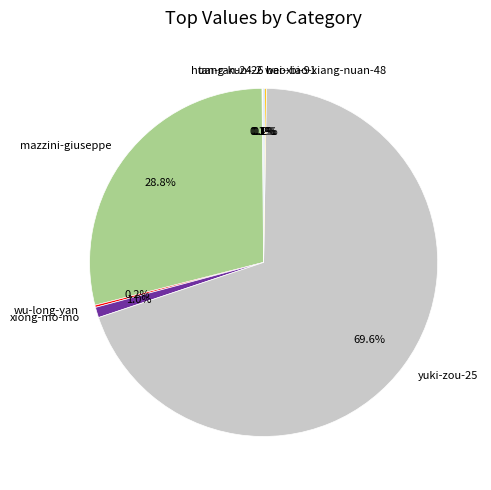

How much of the chart is everything except xiong-mo-mo?

99.0%